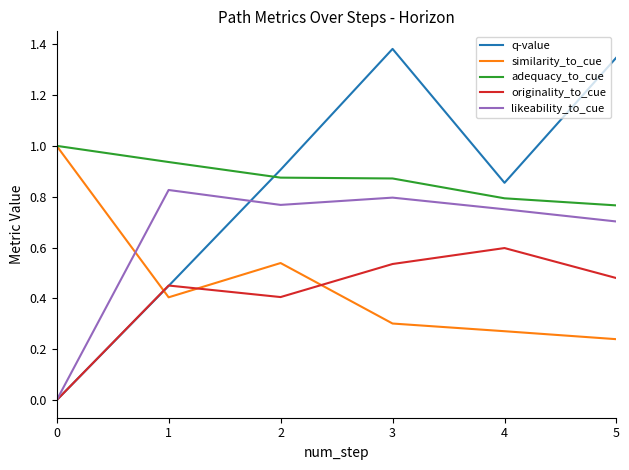

True or false: adequacy_to_cue and likeability_to_cue cross at least once.

False